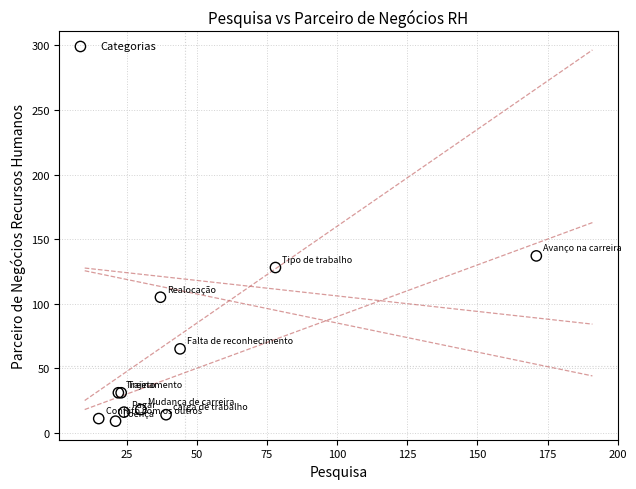

What Y value in the scatter plot is closest to 73?

65